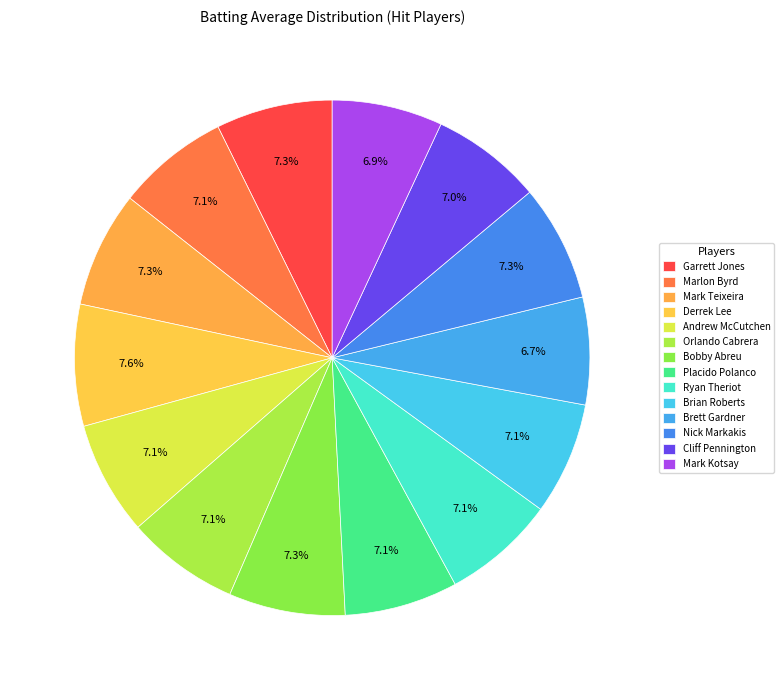

To the nearest percent, what portion does Derrek Lee represent?

8%